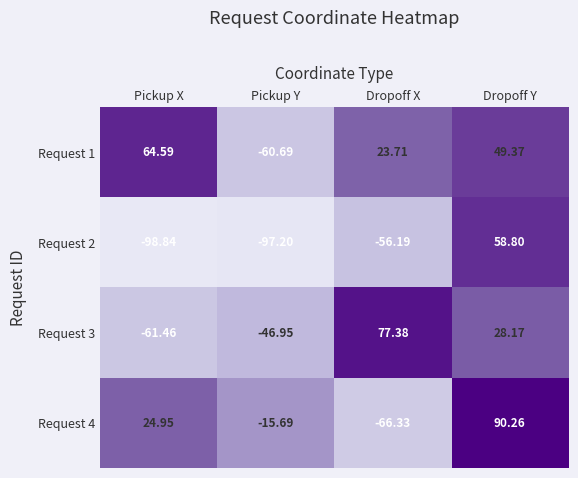

Where is Request 4 nearest to the value 11?

Pickup X